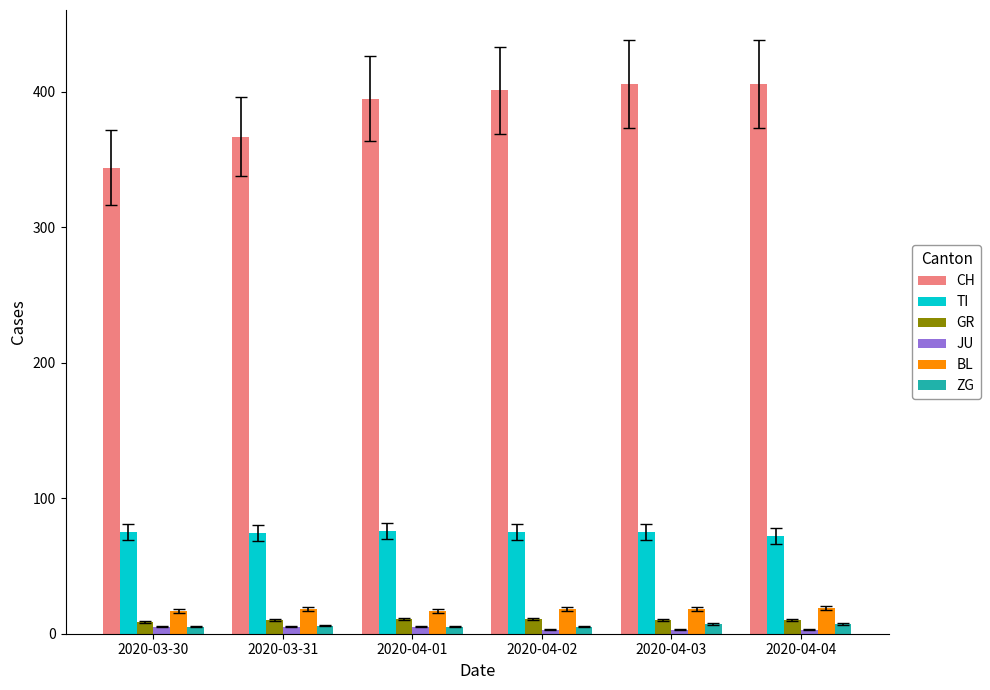

How many groups of bars are there?

6